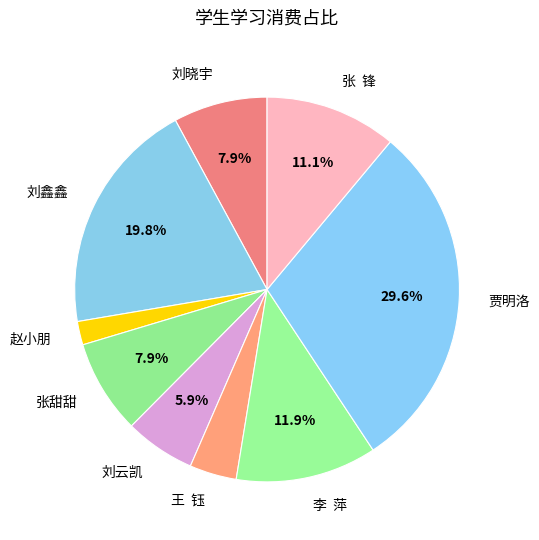

Is there a majority slice in this chart?

No